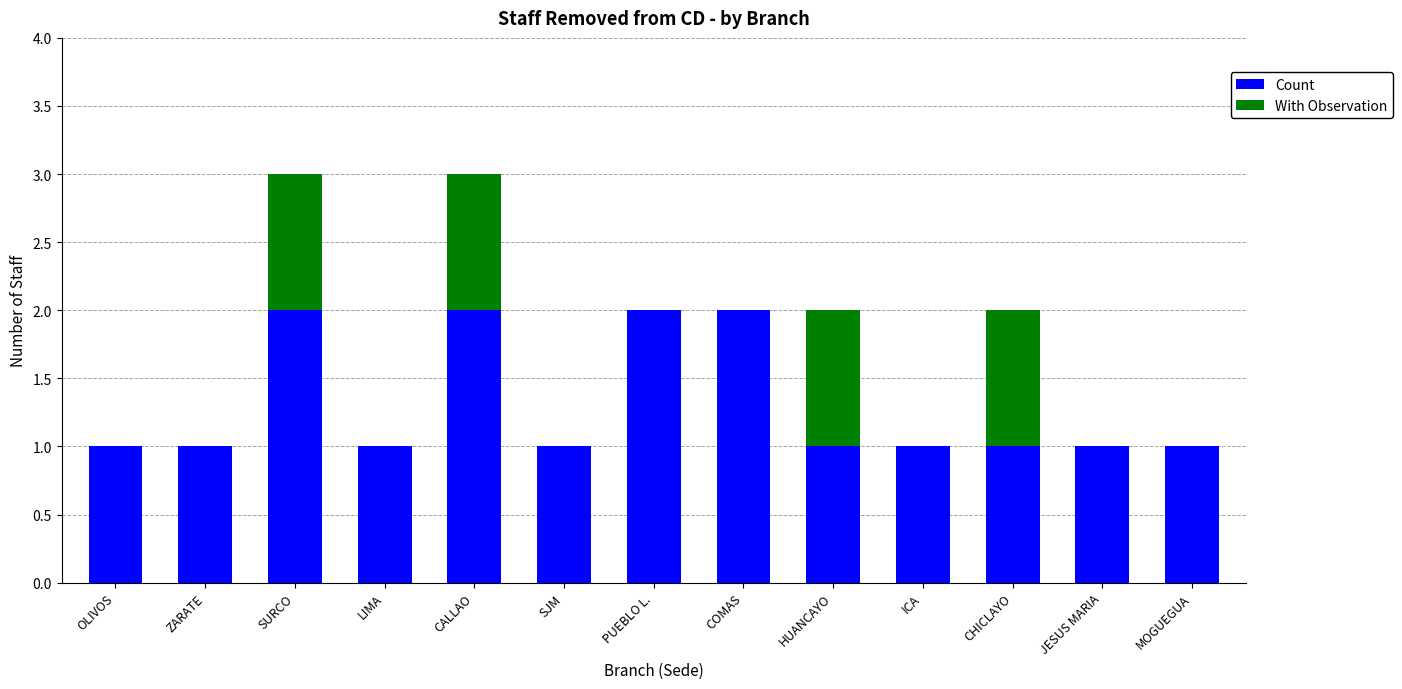

What is the total value across all series at SURCO?

3